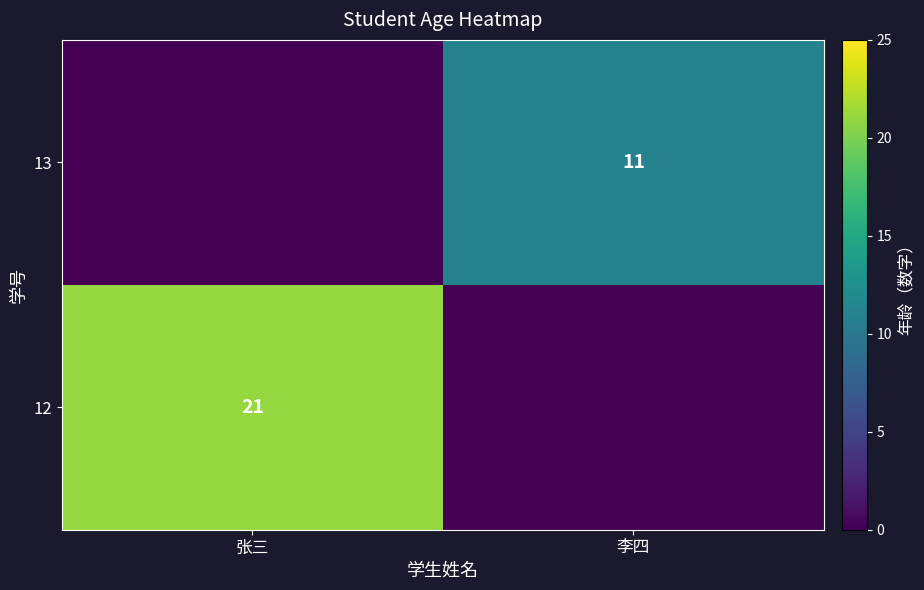

At which category is the sum across all series the highest?

张三